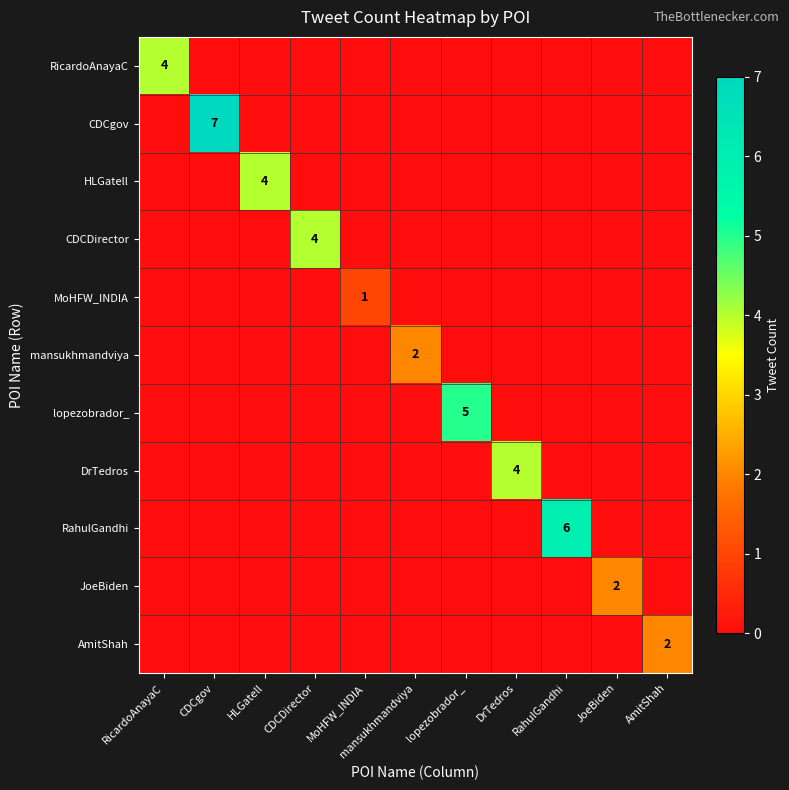

Between lopezobrador_ and HLGatell, which is larger?

lopezobrador_